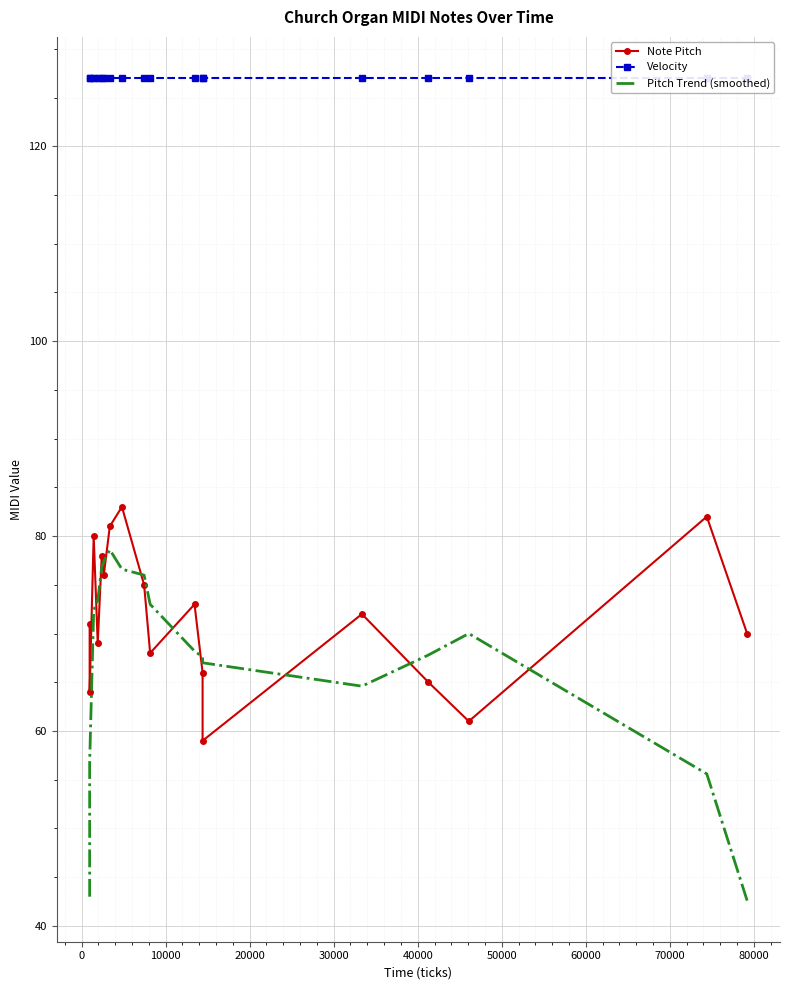

What is the value of the Note Pitch point at the 4th from the left?

69.0